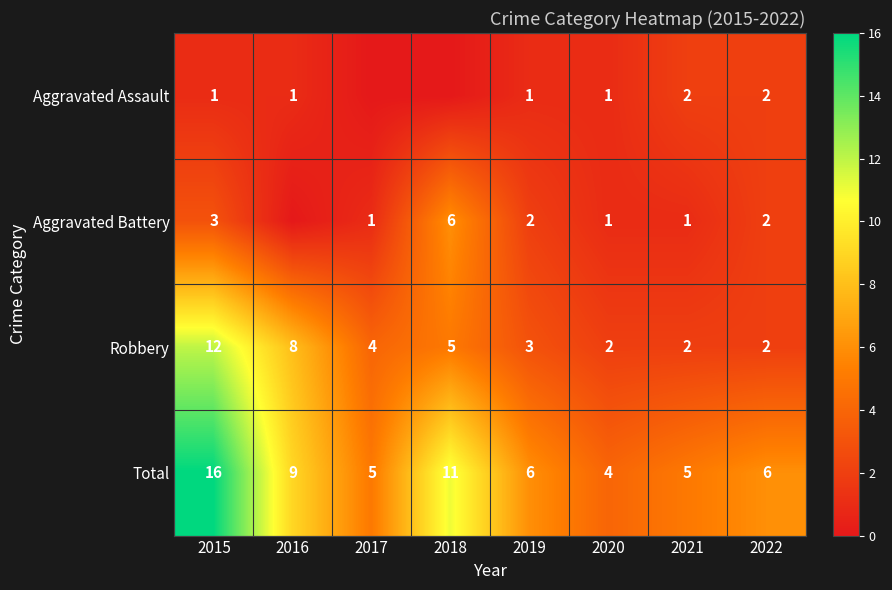

What is the difference between the highest and lowest values at 2016?

9